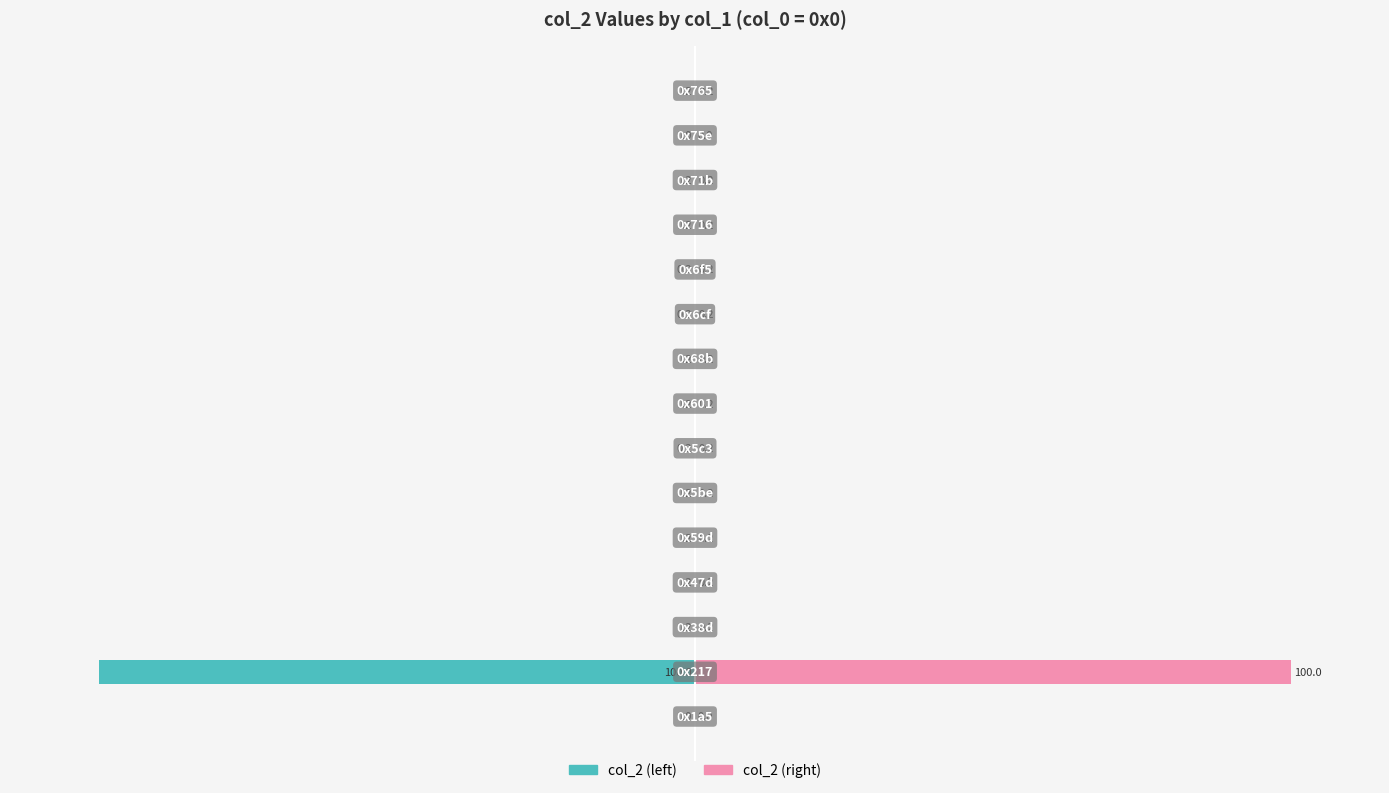

Which has a higher value, 13 or 5?

13